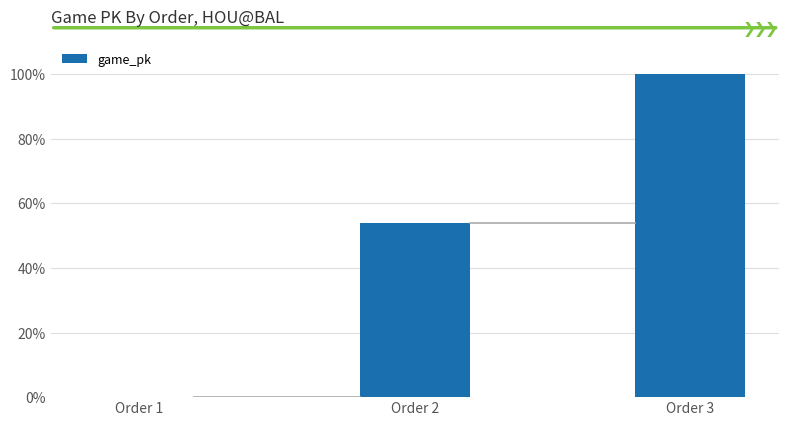

What is the average value?

51.3